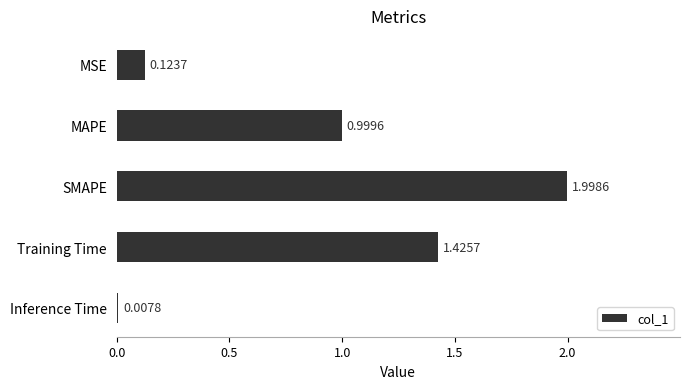

Approximately how many times larger is the value at MAPE compared to SMAPE?

0.5